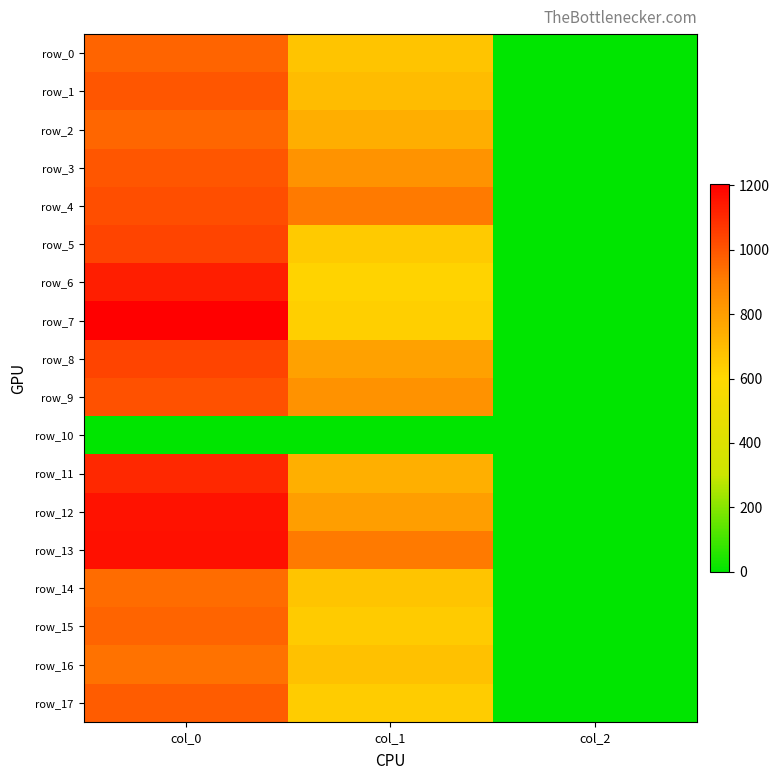

Reading left to right, transcribe all the data shown in this chart.

row_0: col_0=966.7	col_1=668.2	col_2=2.0
row_1: col_0=1000.0	col_1=698.6	col_2=2.0
row_2: col_0=963.3	col_1=745.9	col_2=2.0
row_3: col_0=996.7	col_1=833.6	col_2=2.0
row_4: col_0=1016.7	col_1=914.6	col_2=2.0
row_5: col_0=1040.0	col_1=651.4	col_2=2.0
row_6: col_0=1130.0	col_1=617.6	col_2=2.0
row_7: col_0=1203.3	col_1=634.5	col_2=2.0
row_8: col_0=1040.0	col_1=786.4	col_2=2.0
row_9: col_0=1010.0	col_1=840.4	col_2=2.0
row_10: col_0=0.0	col_1=0.0	col_2=0.0
row_11: col_0=1106.7	col_1=739.1	col_2=2.0
row_12: col_0=1156.7	col_1=796.5	col_2=2.0
row_13: col_0=1163.3	col_1=914.6	col_2=2.0
row_14: col_0=946.7	col_1=668.2	col_2=2.0
row_15: col_0=966.7	col_1=648.0	col_2=2.0
row_16: col_0=933.3	col_1=678.4	col_2=2.0
row_17: col_0=983.3	col_1=641.2	col_2=2.0